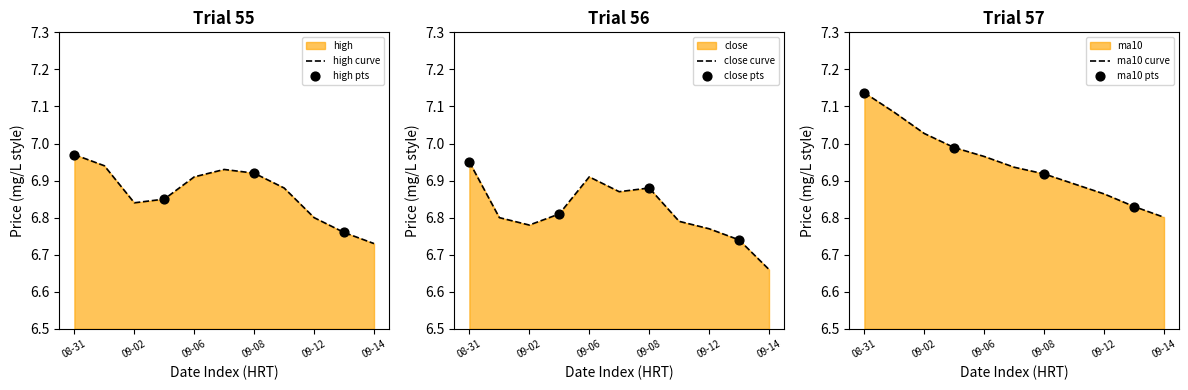

Which series reaches the maximum Y coordinate?

ma10